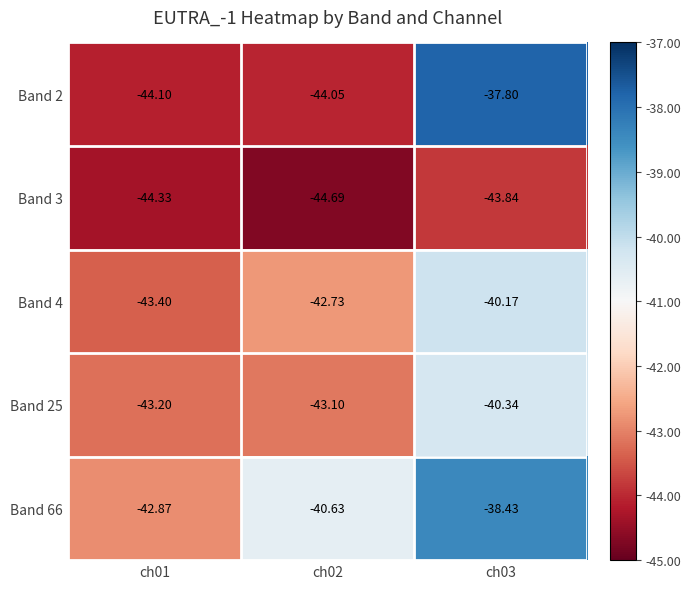

Is the value of Band 25 at ch02 greater than the value of Band 66 at ch03?

No